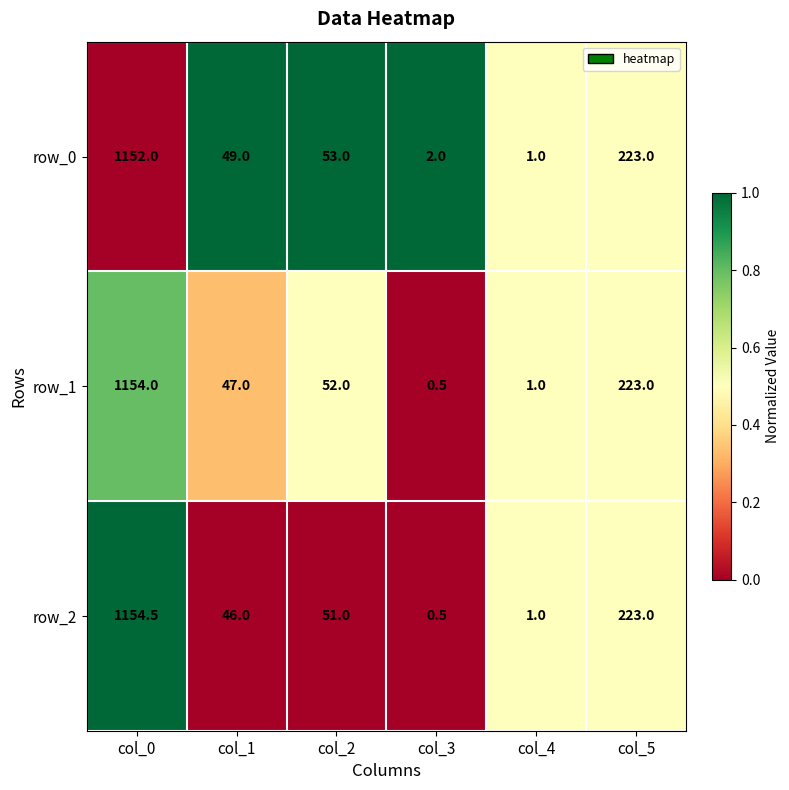

At which category is the sum across all series the highest?

col_0